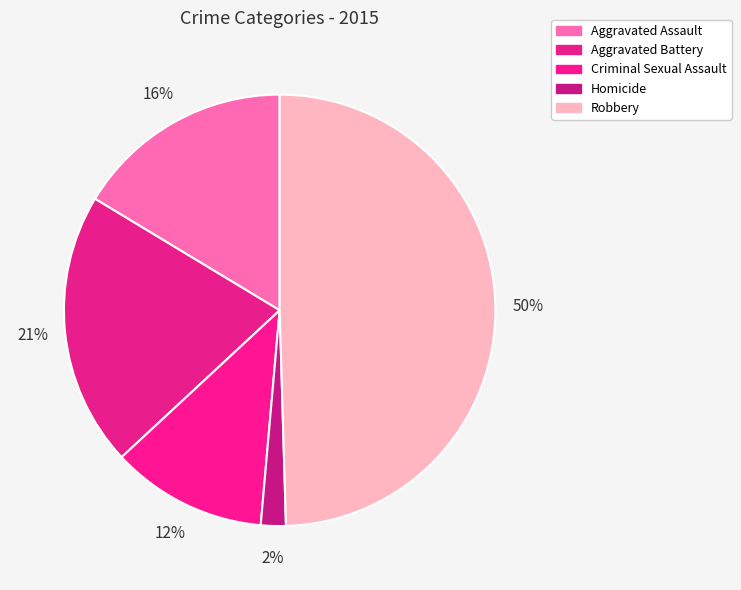

Is the sum of Aggravated Assault and Criminal Sexual Assault greater than half?

No